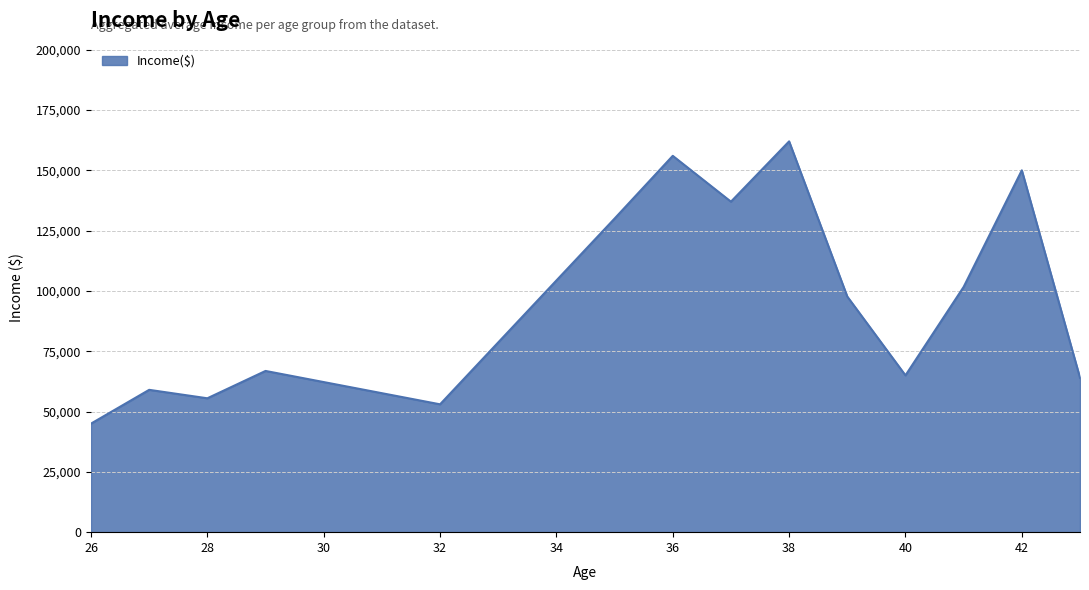

What is the smallest value displayed?

45000.0